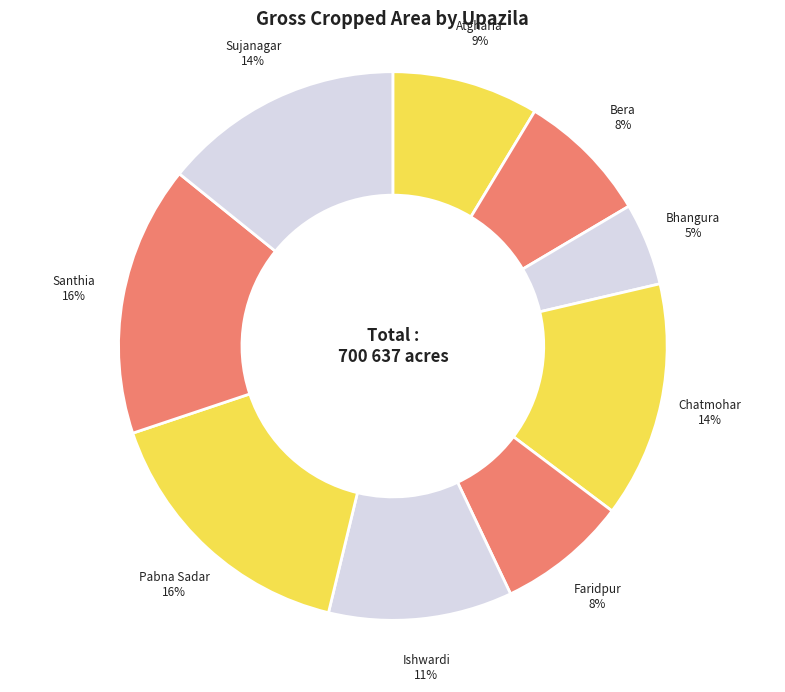

Count the number of slices in the pie.

9